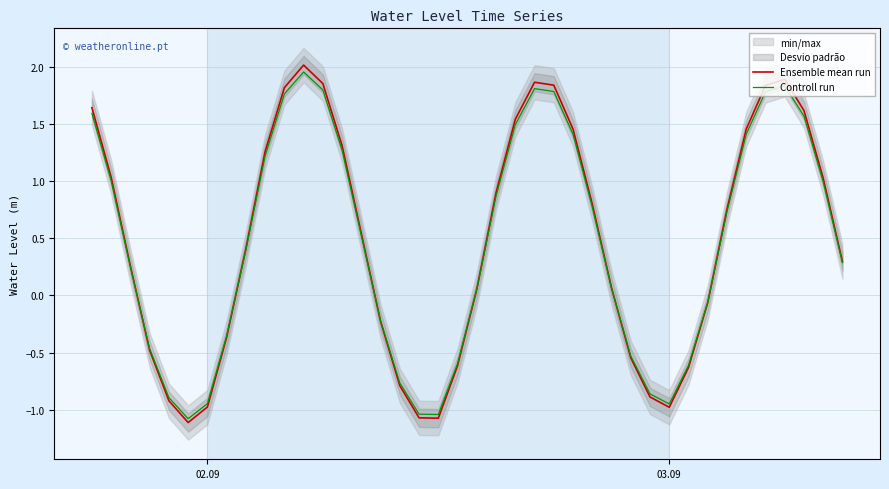

What is the minimum value for Controll run?

-1.1